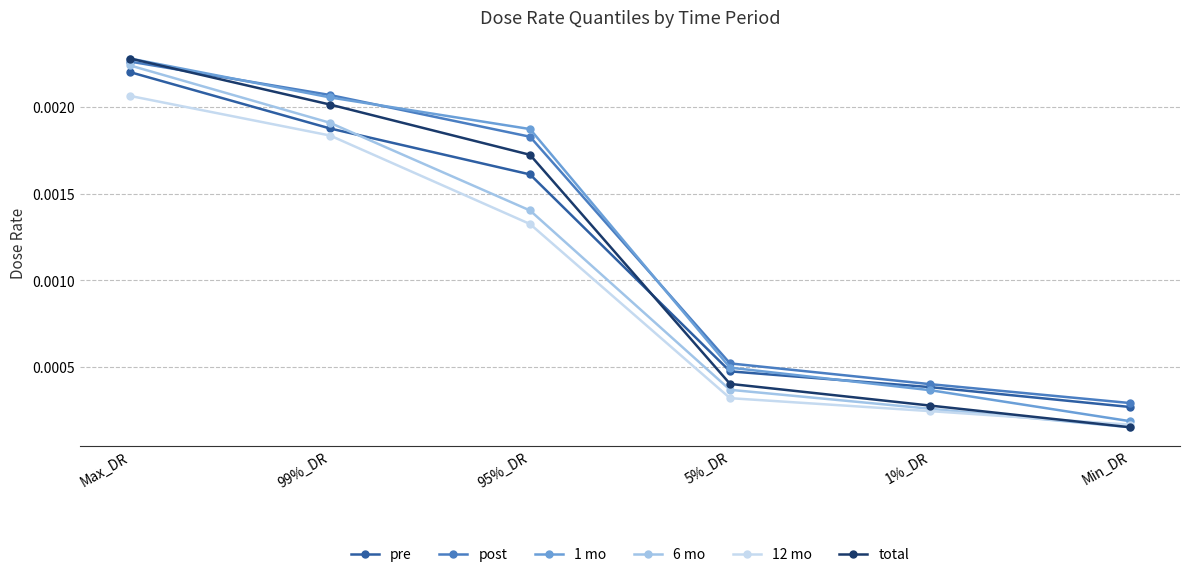

True or false: 12 mo and post intersect in this chart.

False